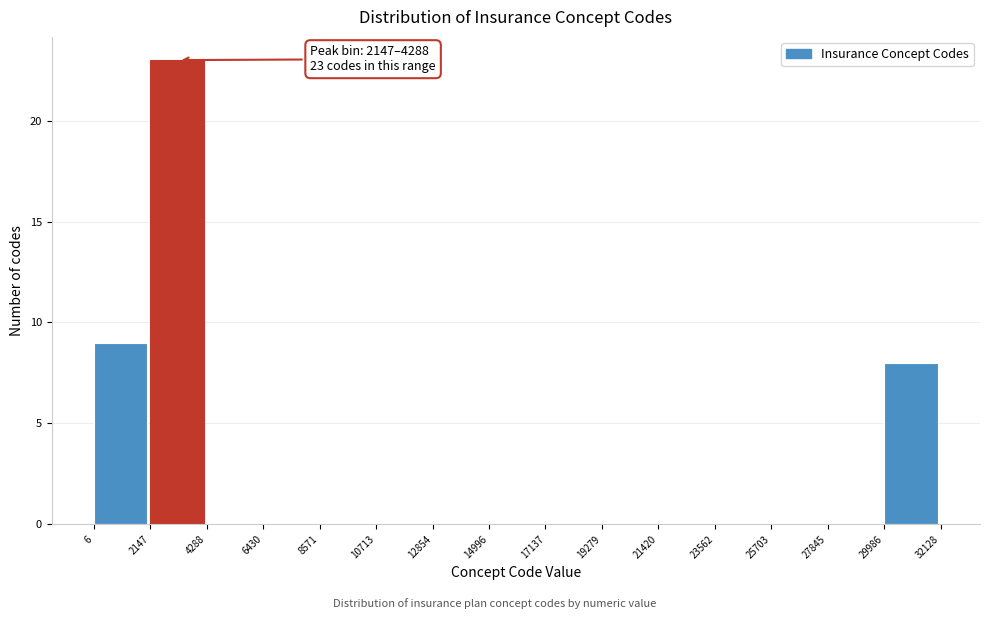

Over which range of the x-axis is the bar tallest?

2147 to 4288